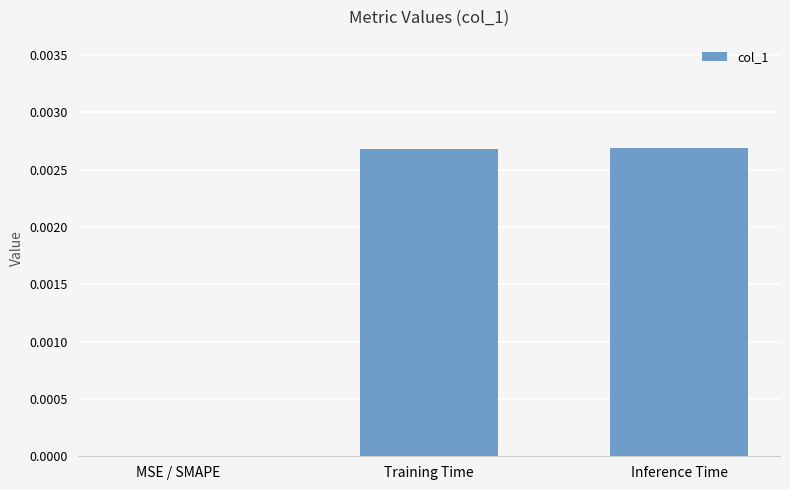

Which has a higher value, Training Time or MSE / SMAPE?

Training Time